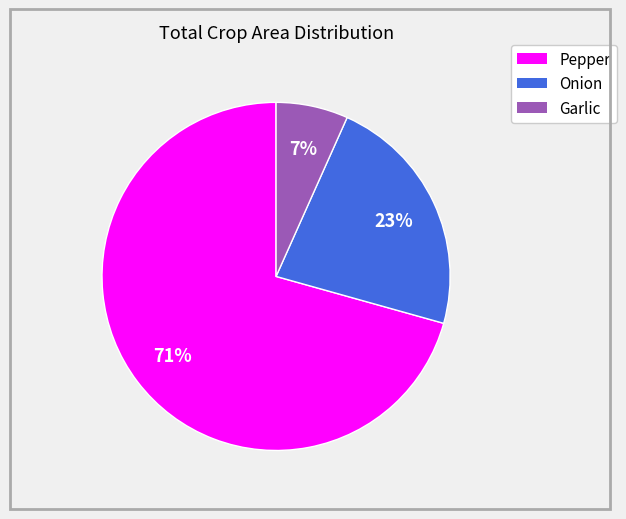

Count the number of slices in the pie.

3